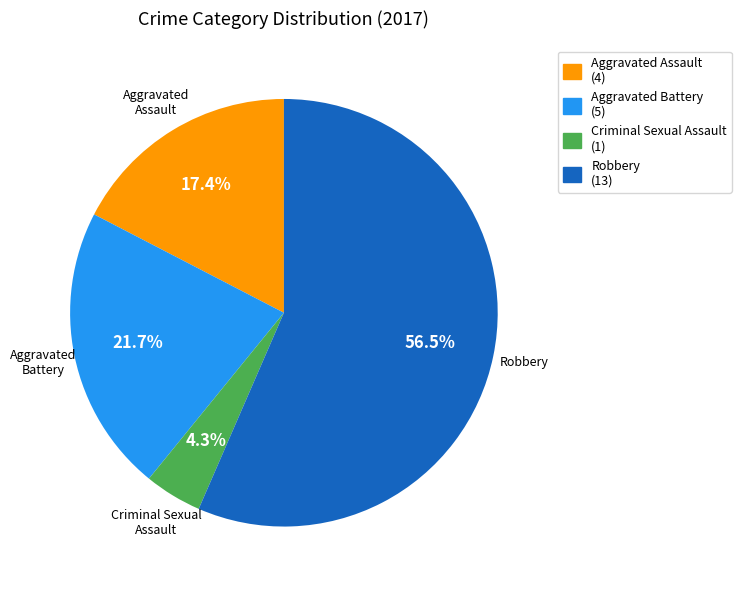

The Robbery slice represents 46% of the pie. True or false?

False